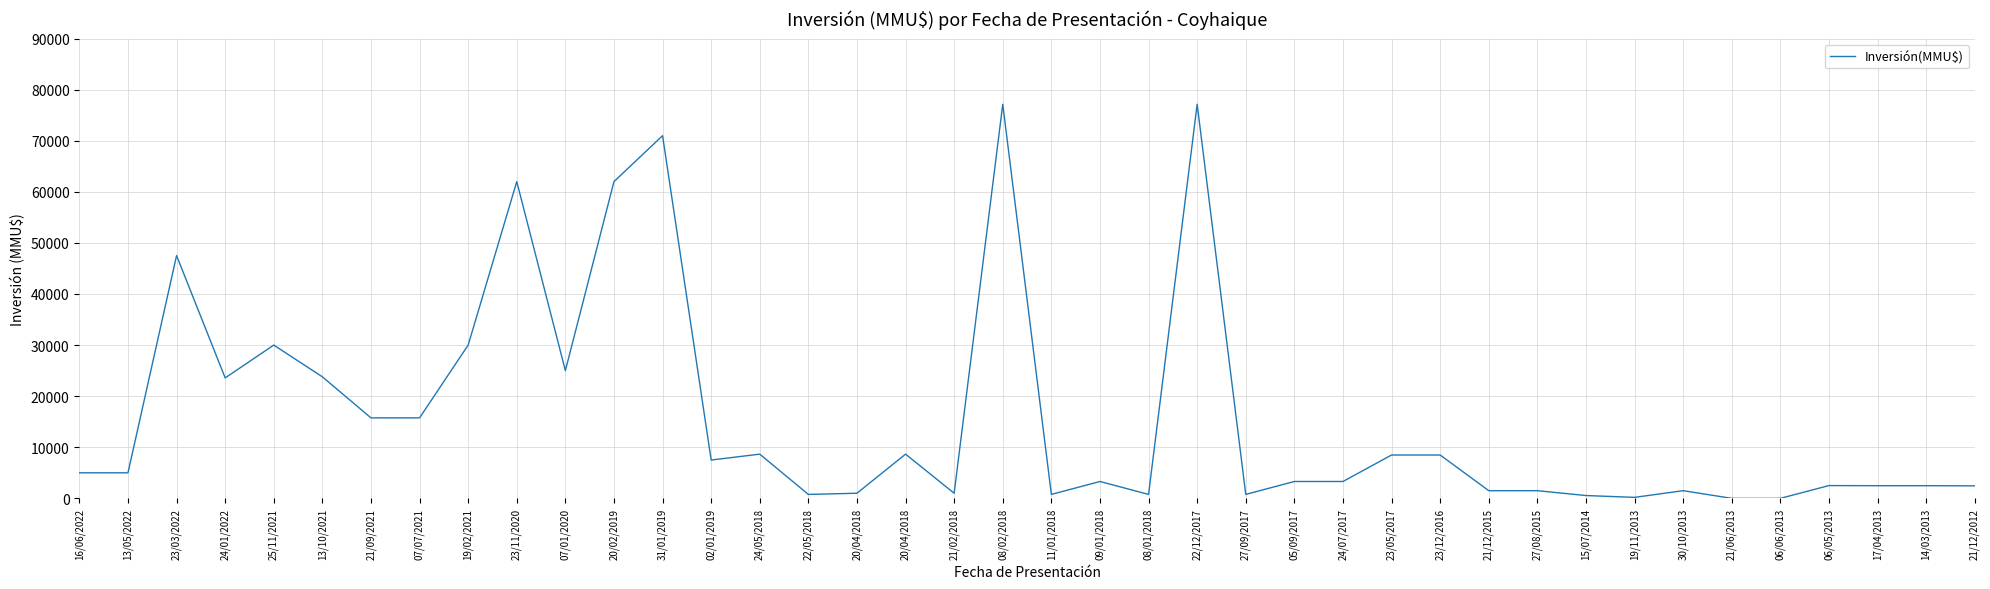

How many lines are shown in the chart?

1